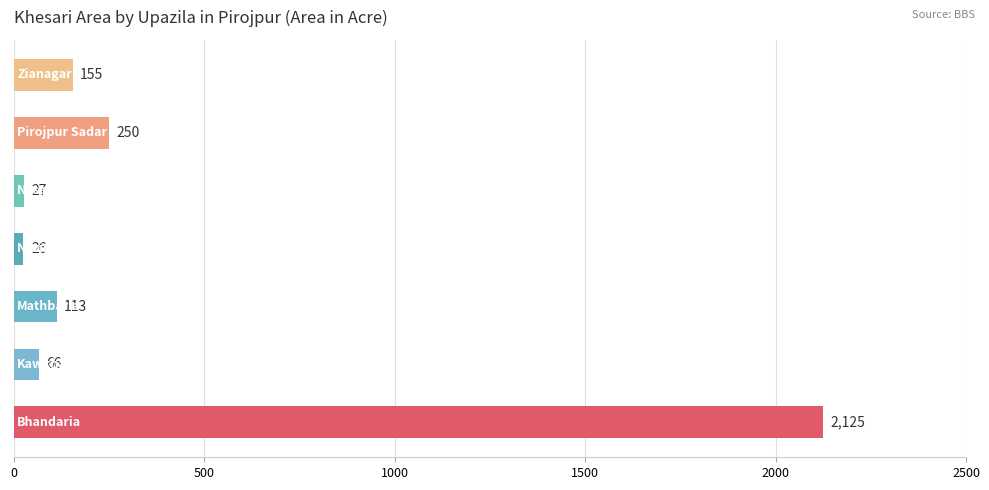

Count the number of data series in this chart.

1